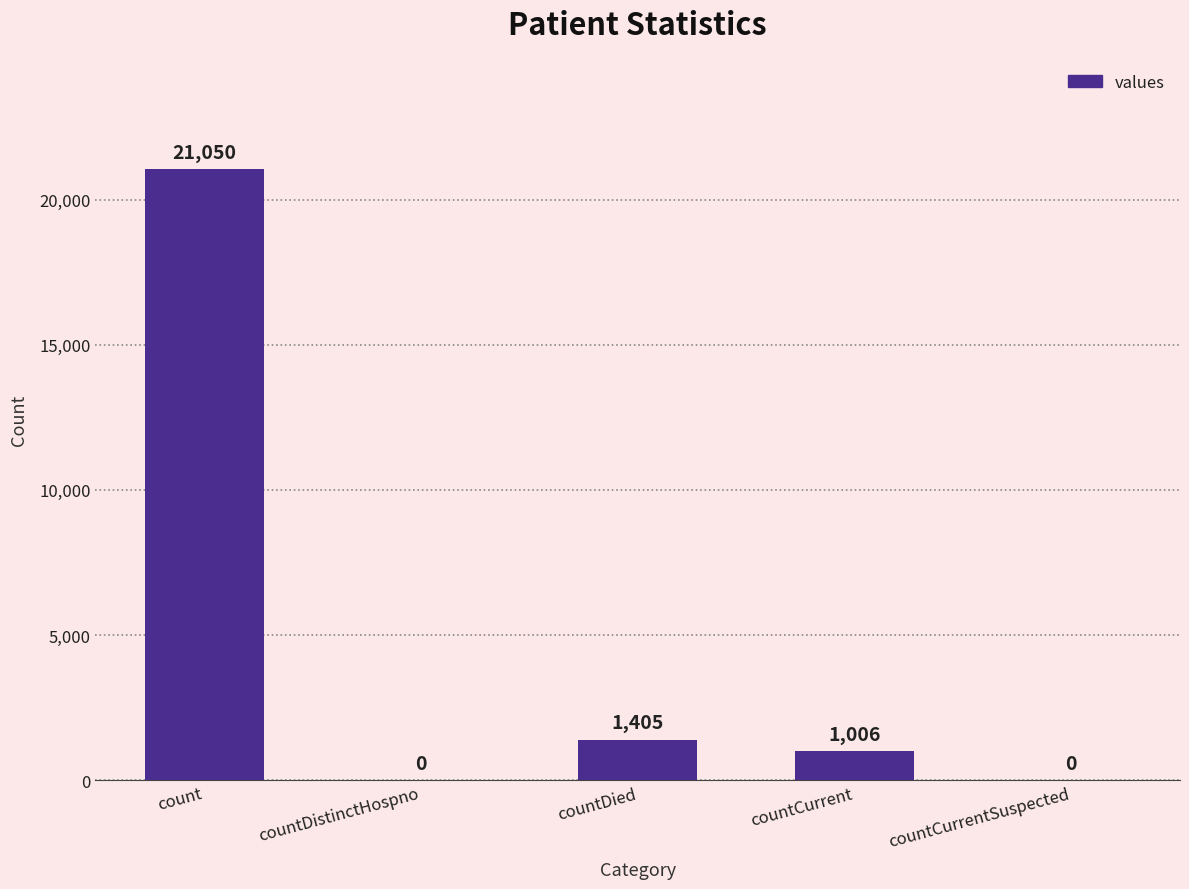

What is the difference between the values at count and countCurrent?

20044